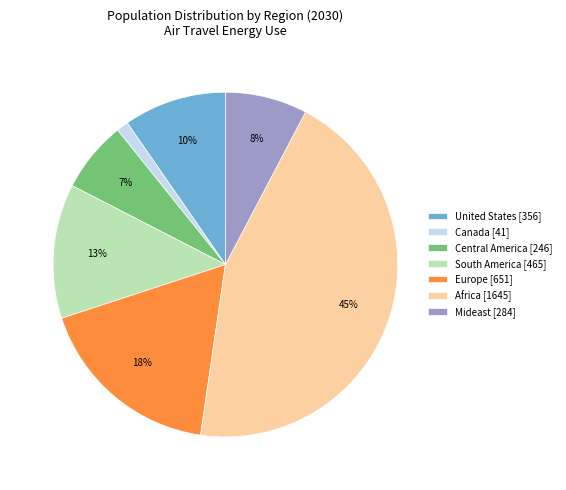

What is the largest slice in the pie chart?

Africa [1645]